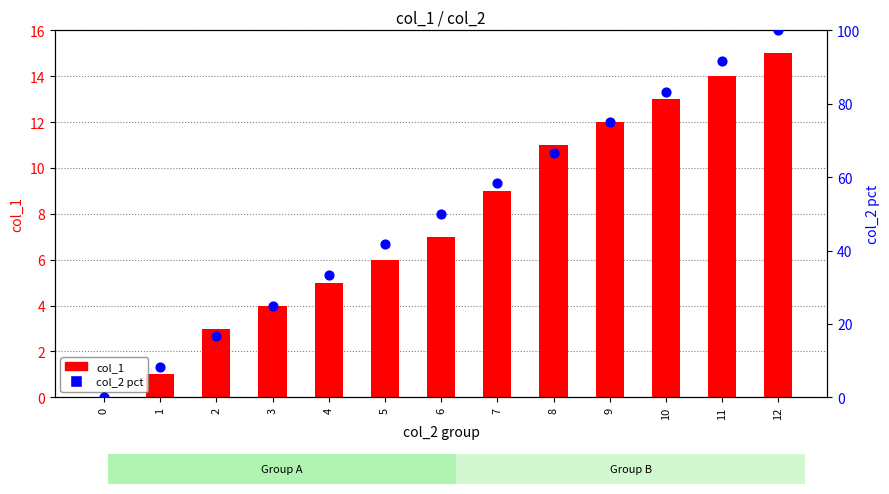

Which series contains the highest Y value?

col_2 pct